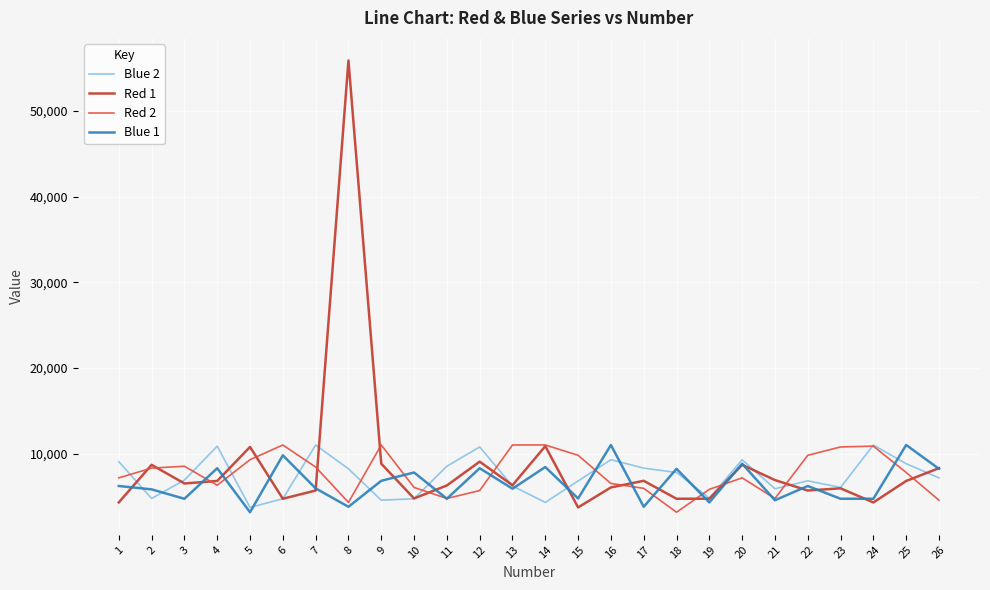

Which series changed the most between 4 and 8?

Red 1